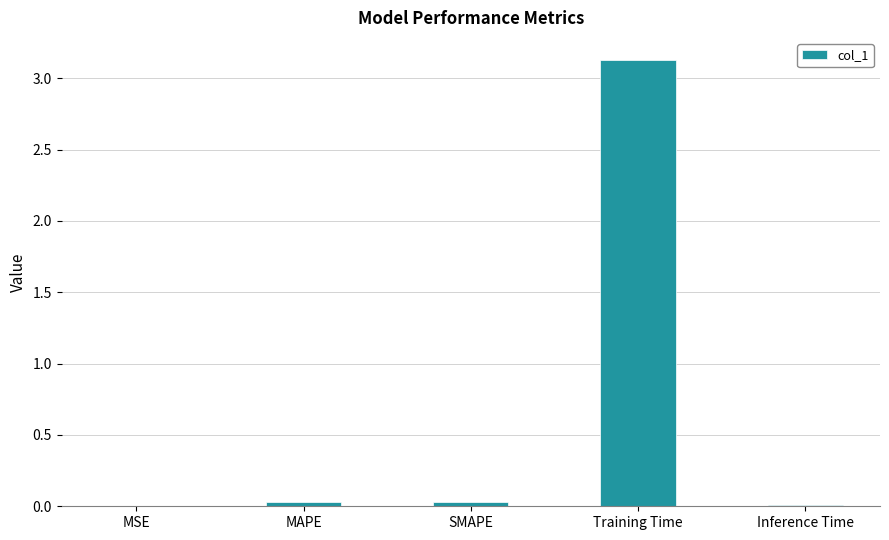

True or false: the data shows 5.4 at Training Time.

False